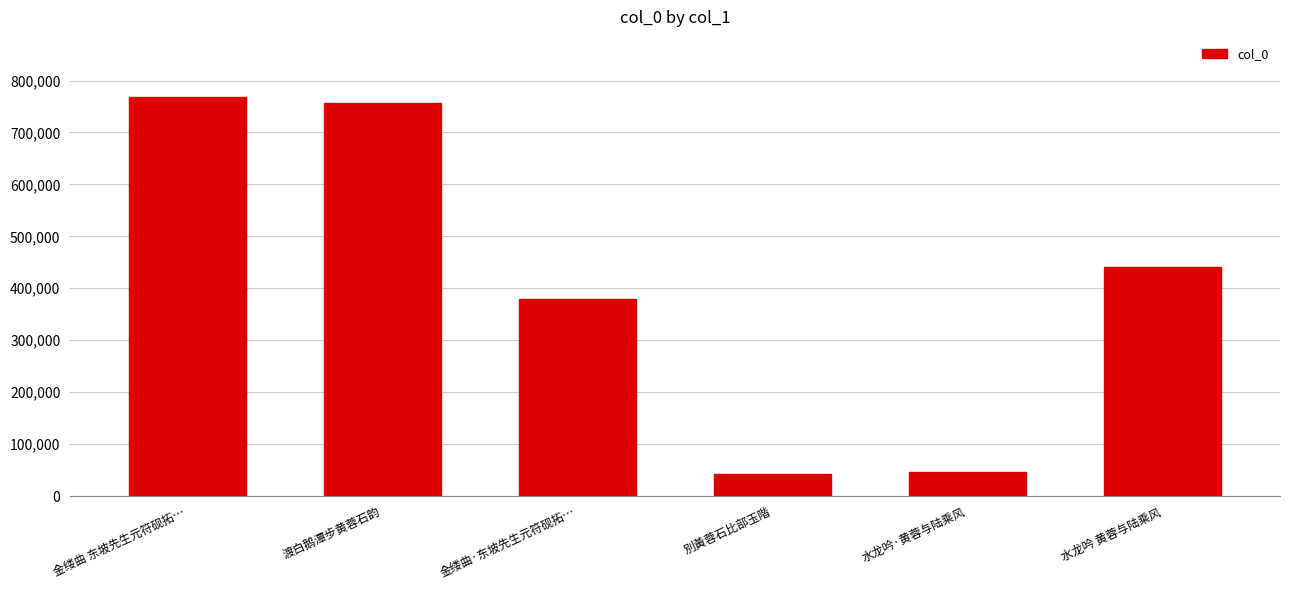

What is the label of the 4th bar from the right?

金缕曲·东坡先生元符砚拓…